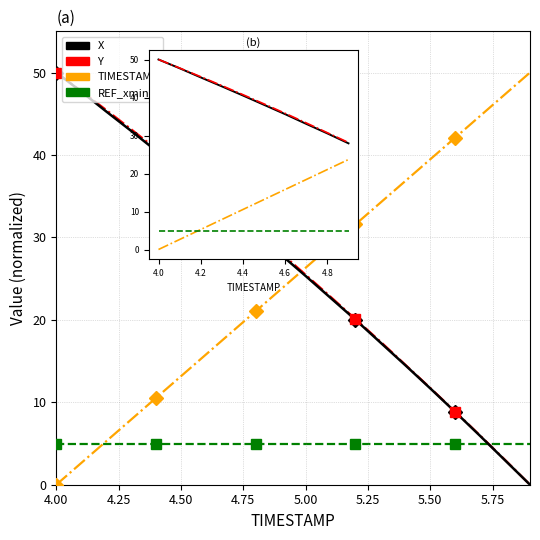

What is the maximum value shown in the chart?

50.0